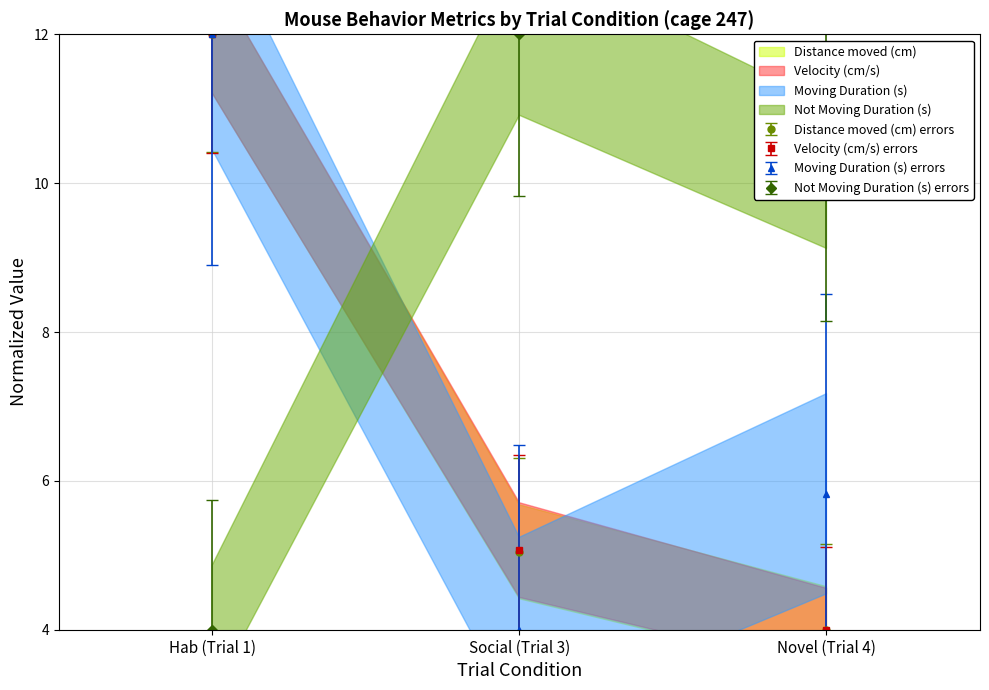

Reading left to right, extract all data points from this chart.

Distance moved (cm): Hab (Trial 1)=12.0	Social (Trial 3)=5.0	Novel (Trial 4)=4.0
Velocity (cm/s): Hab (Trial 1)=12.0	Social (Trial 3)=5.1	Novel (Trial 4)=4.0
Moving Duration (s): Hab (Trial 1)=12.0	Social (Trial 3)=4.0	Novel (Trial 4)=5.8
Not Moving Duration (s): Hab (Trial 1)=4.0	Social (Trial 3)=12.0	Novel (Trial 4)=10.1